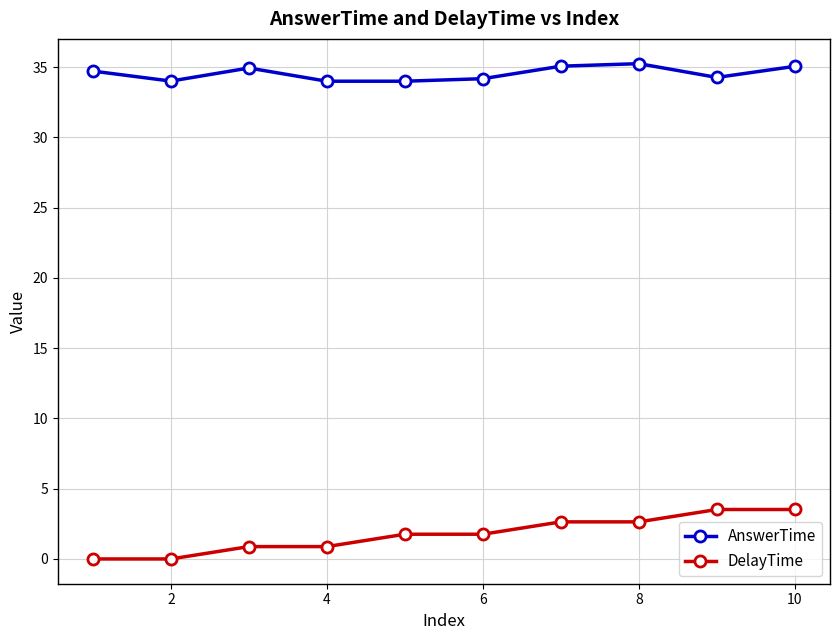

What is the average value of the DelayTime series?

1.8